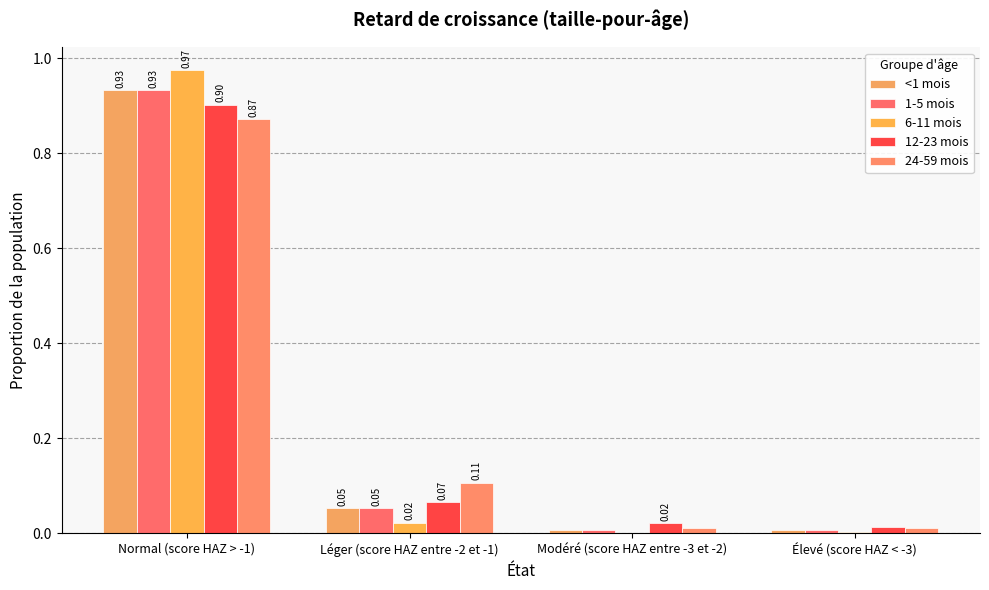

At which label does <1 mois reach its minimum?

Modéré (score HAZ entre -3 et -2)